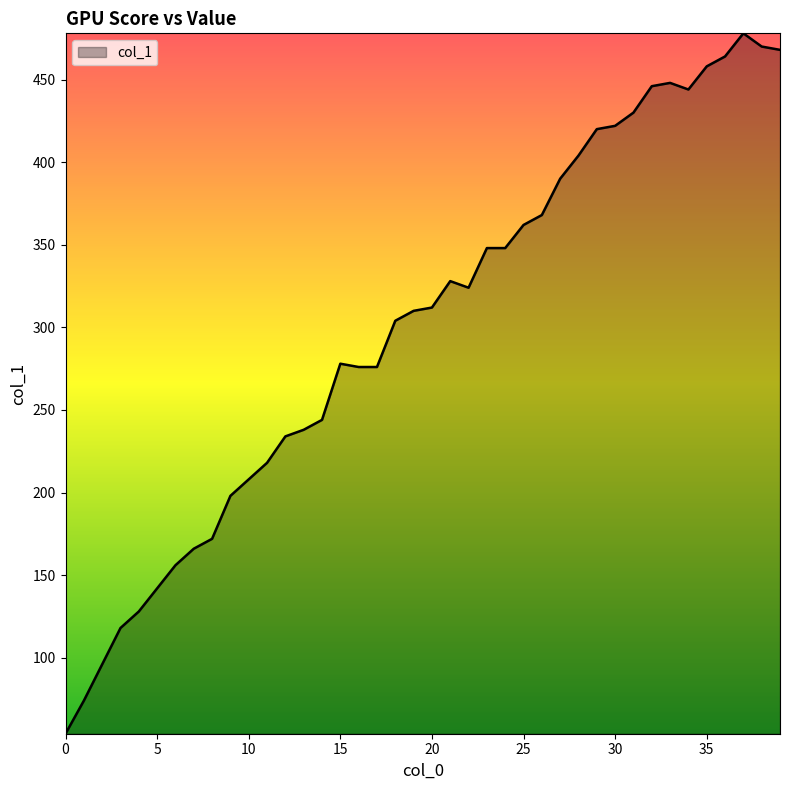

What is the sum of all values?

12022